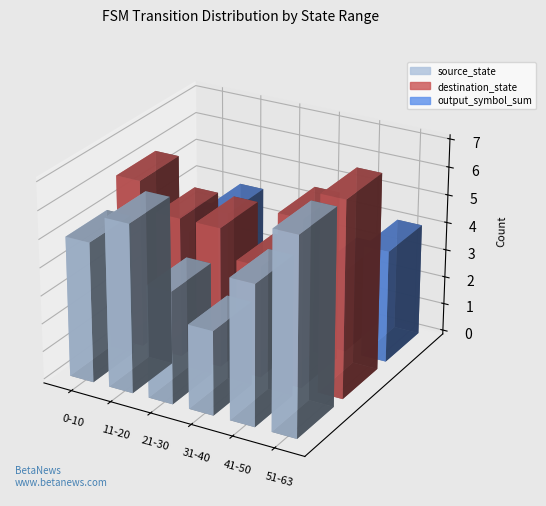

What is the sum of the source_state values at 41-50 and 31-40?

8